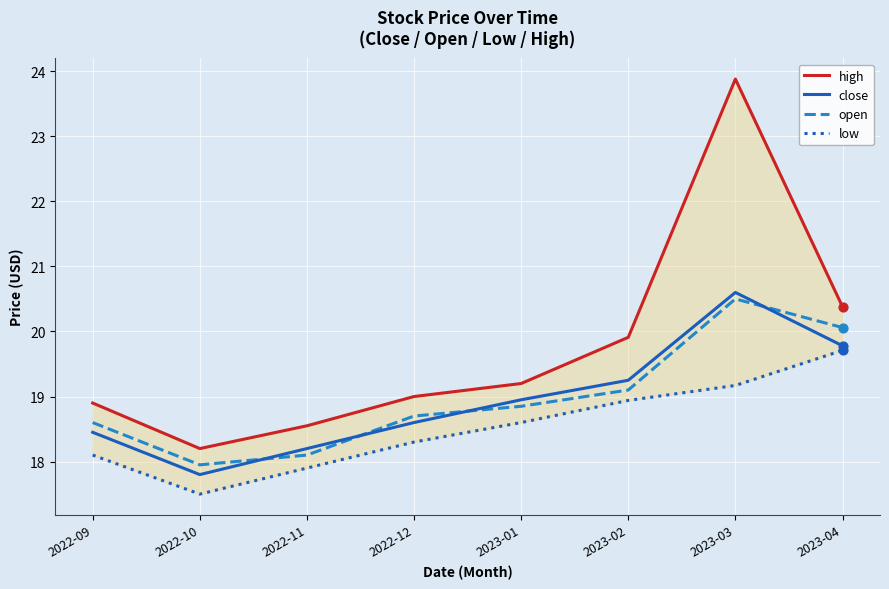

Which series has the widest spread of Y values?

high